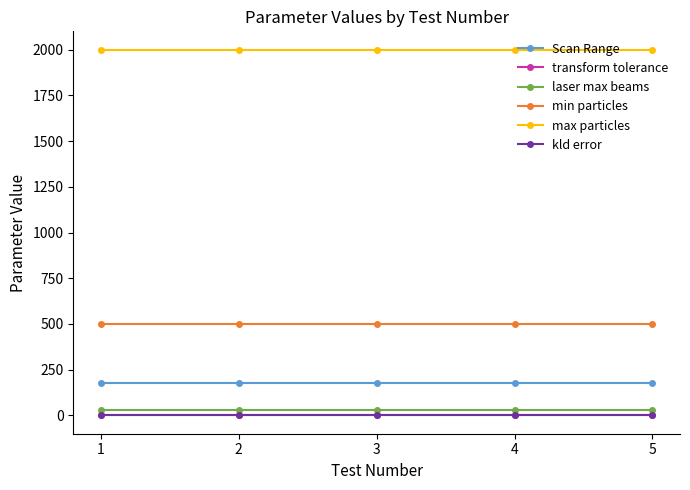

Which series has the largest total across all categories?

max particles